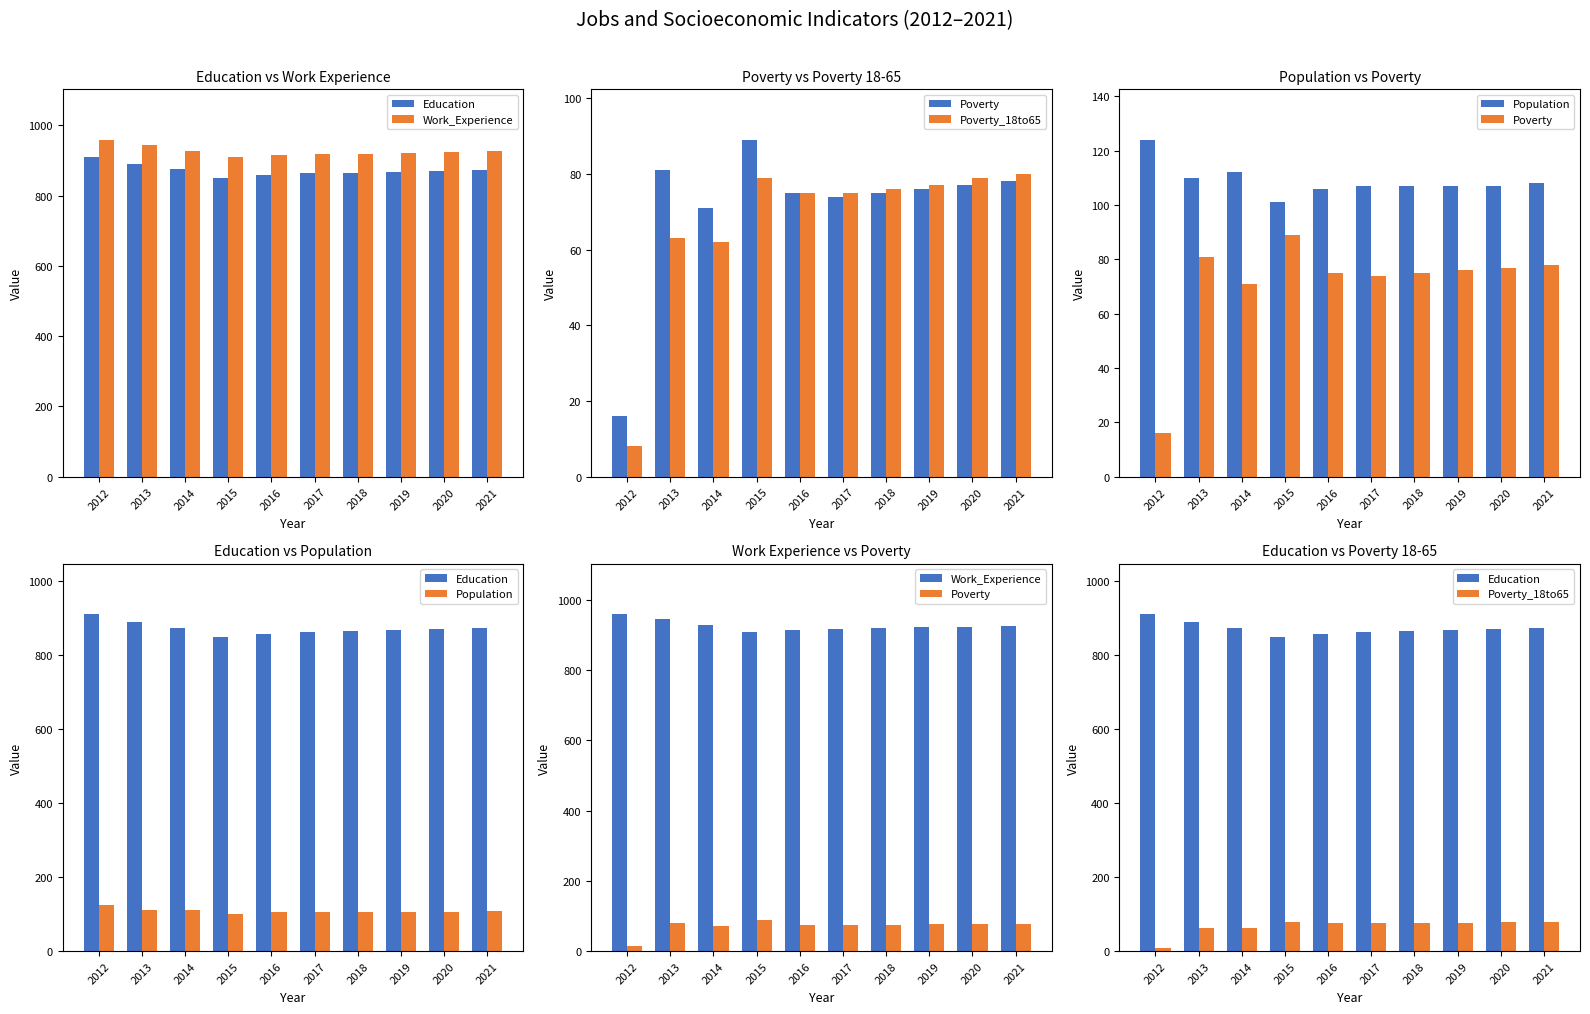

Count the number of data series in this chart.

5